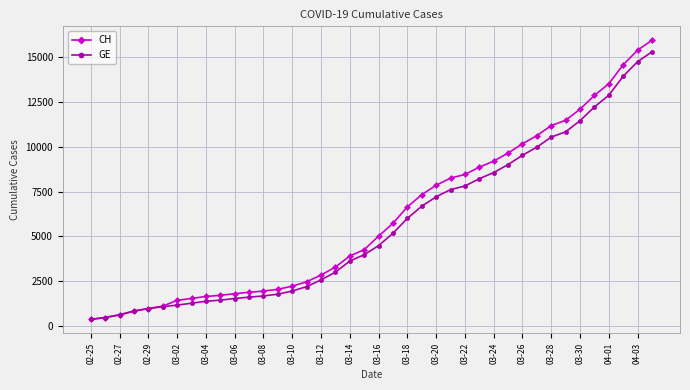

Rank the series by their maximum value, from highest to lowest.

CH, GE